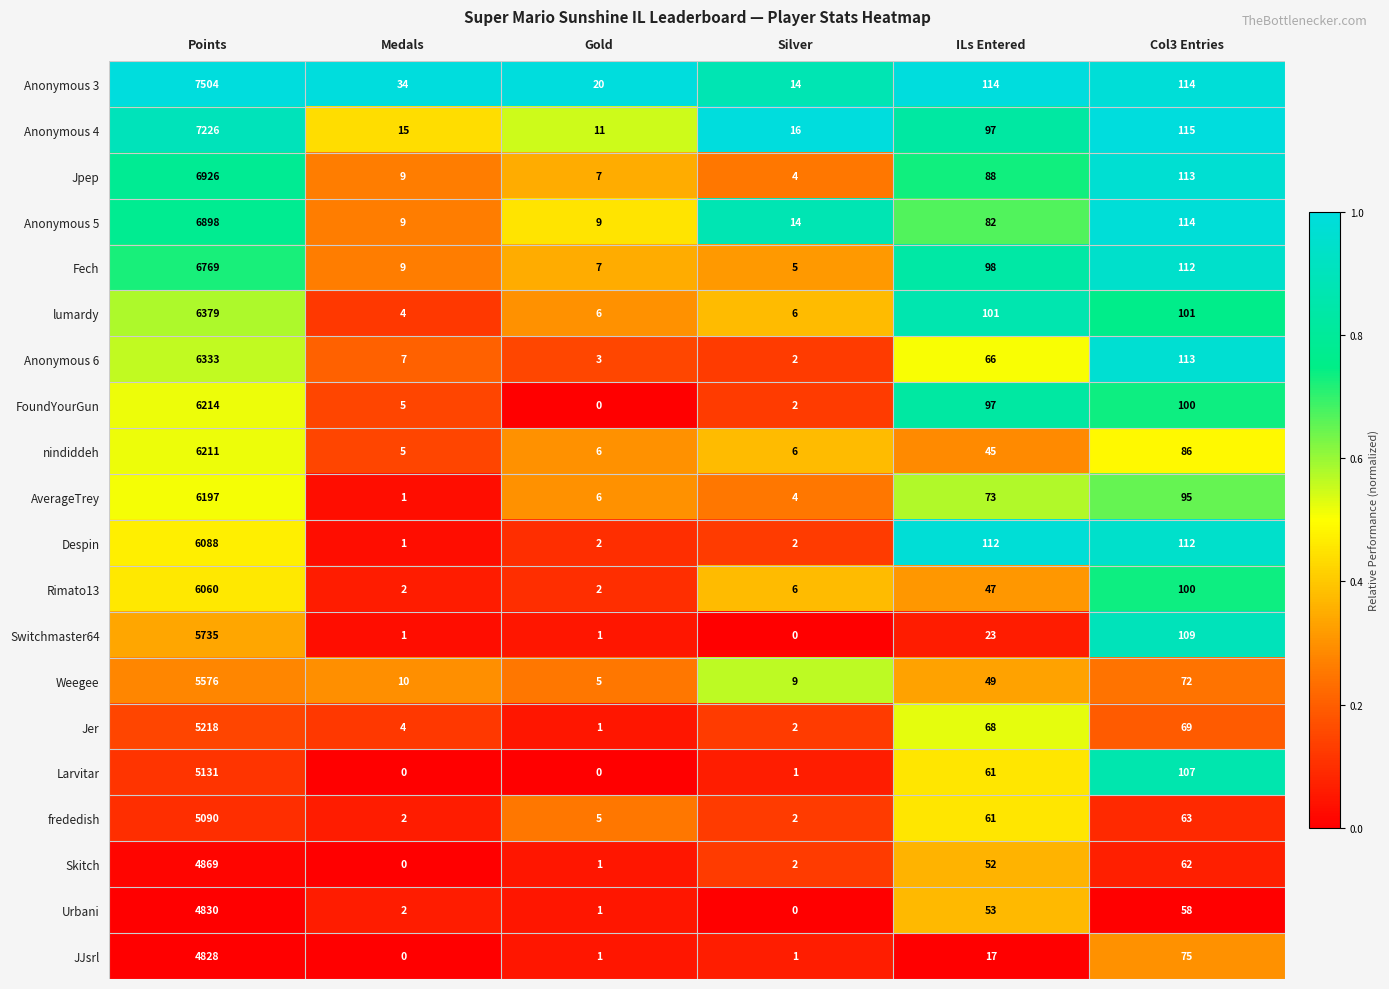

Where is frededish nearest to the value 2546?

Col3 Entries